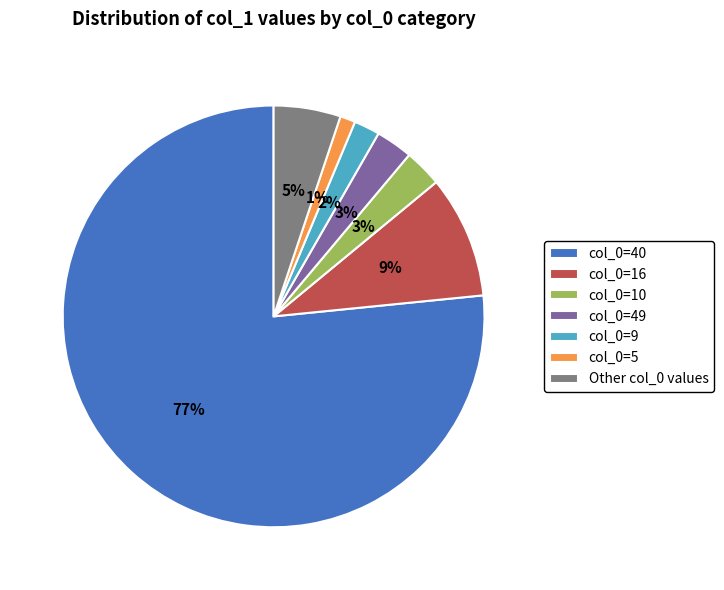

How many segments does this pie chart have?

7